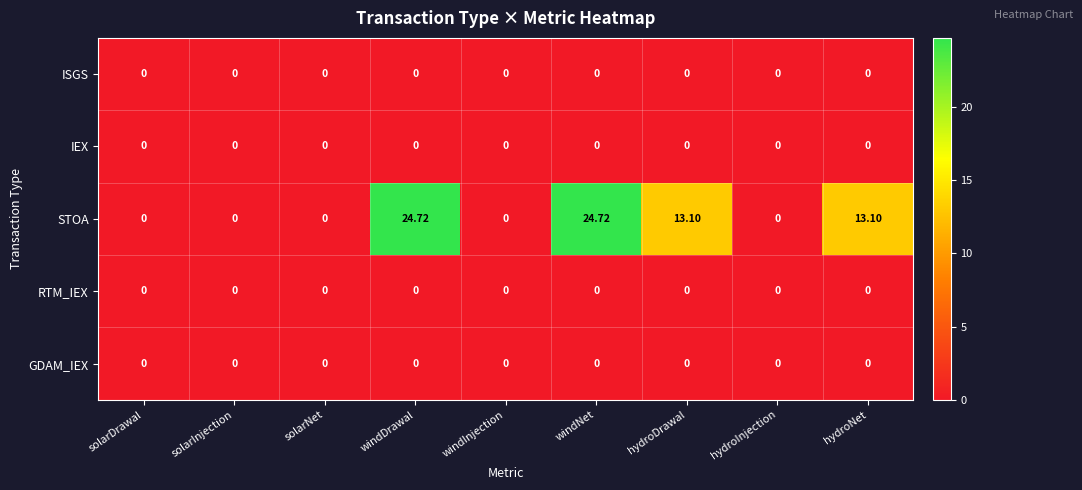

What is the total value across all series at hydroNet?

13.1